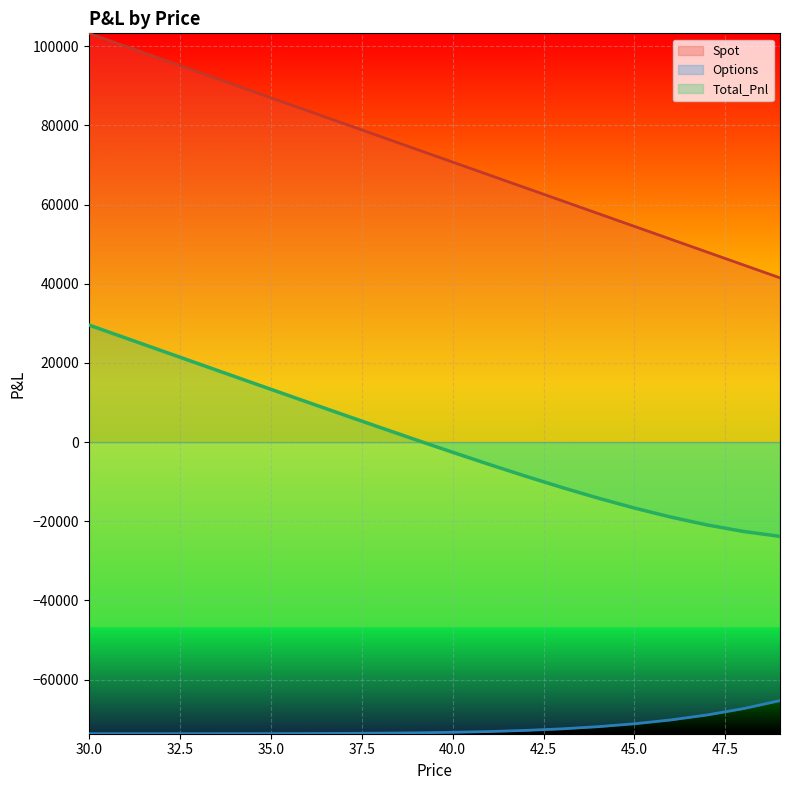

What is the sum of all Total_Pnl values?

4784.0